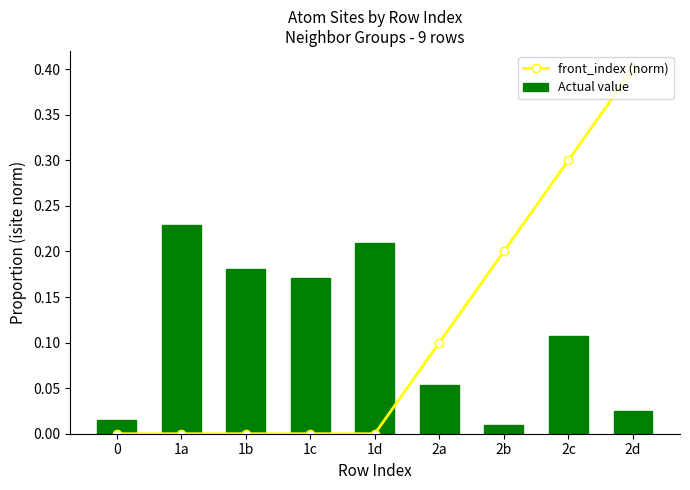

What are all the series names shown in the legend?

front_index (norm), Actual value